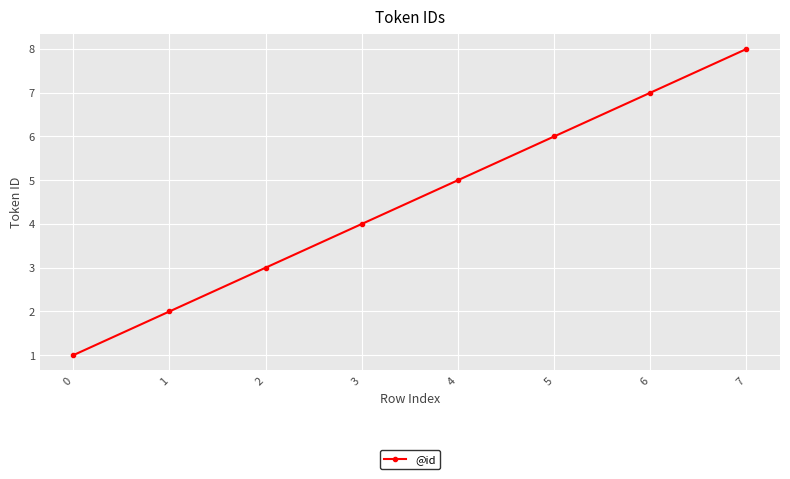

Rank the categories by value from lowest to highest.

0, 1, 2, 3, 4, 5, 6, 7